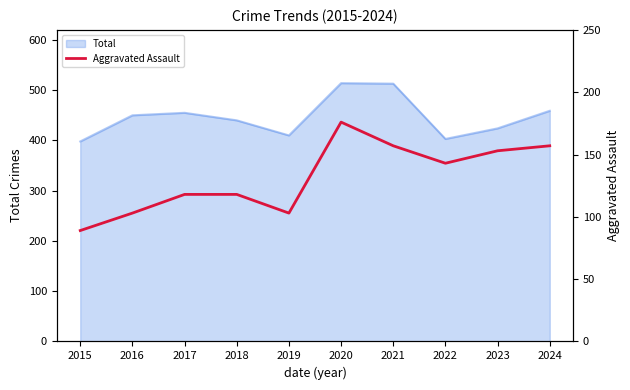

The chart shows a value of 194 at 2022. True or false?

False